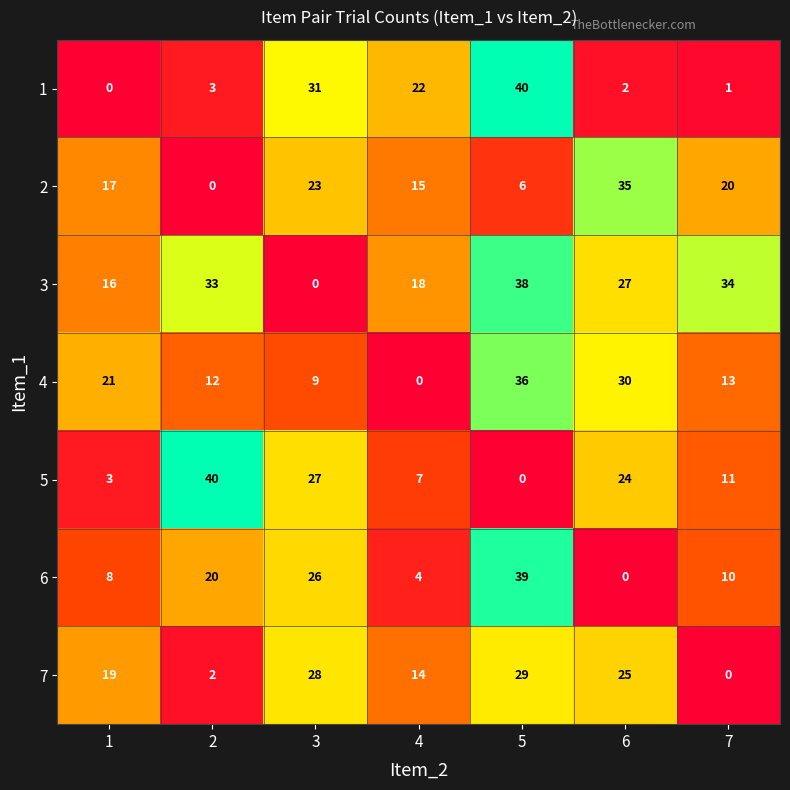

What is the maximum value for 4?

36